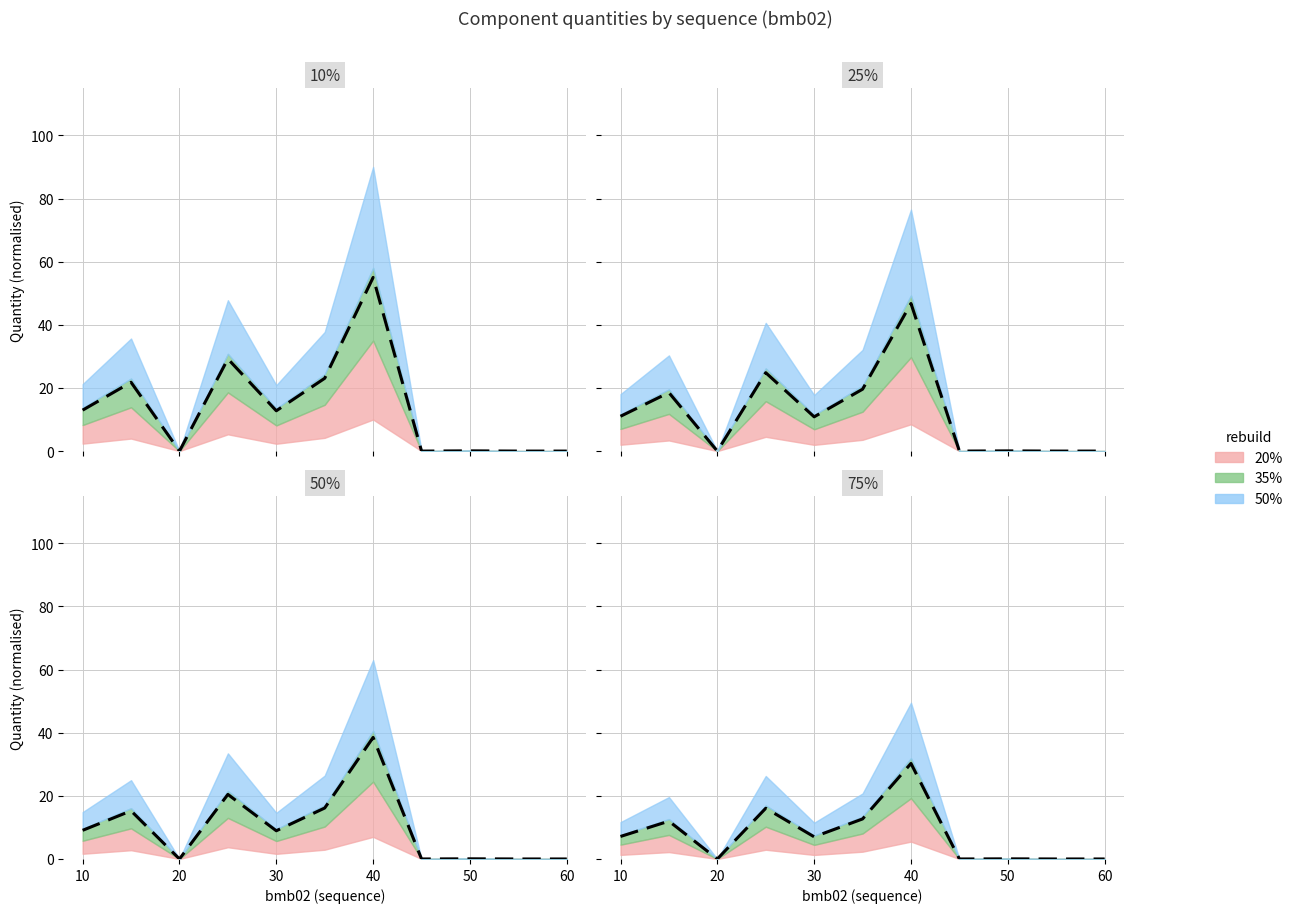

Which category has the lowest value across all series?

20